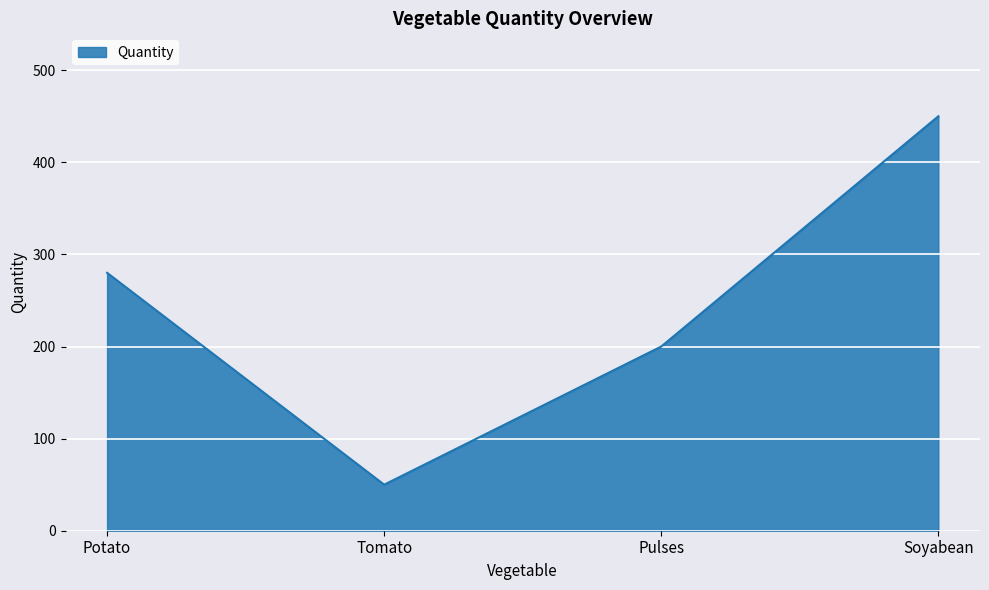

List the labels in order of value, largest first.

Soyabean, Potato, Pulses, Tomato